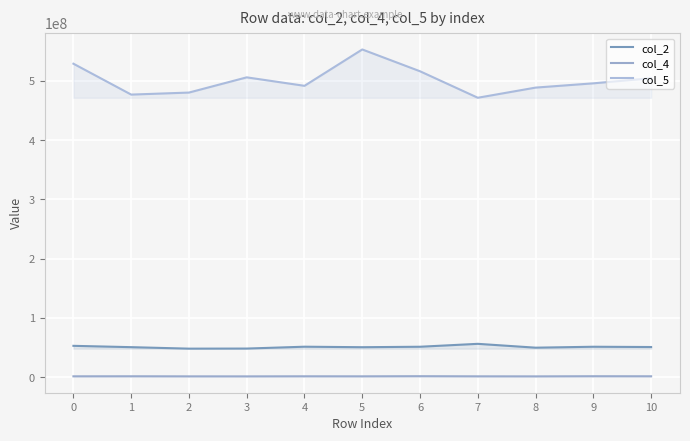

Reading left to right, extract all data points from this chart.

col_2: 52624375	50382959	47864416	48016625	51148708	50305458	51084750	55999167	49509917	51085458	50614292
col_4: 1164042	1239167	1095958	1064125	1201333	1140500	1369041	1137750	1067167	1315750	1225583
col_5: 528862292	476728750	480145917	505838750	491533917	552914125	516086084	471384209	488529250	495731792	504396875